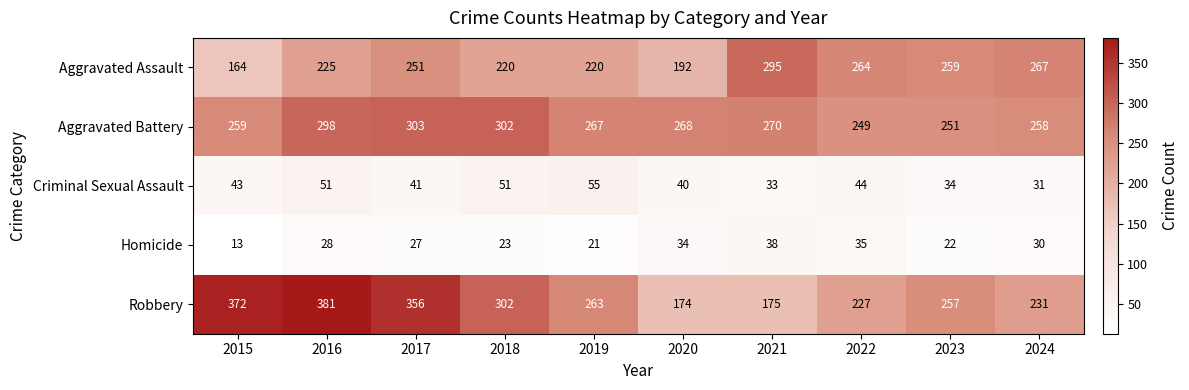

At how many categories does at least one series exceed 277?

5